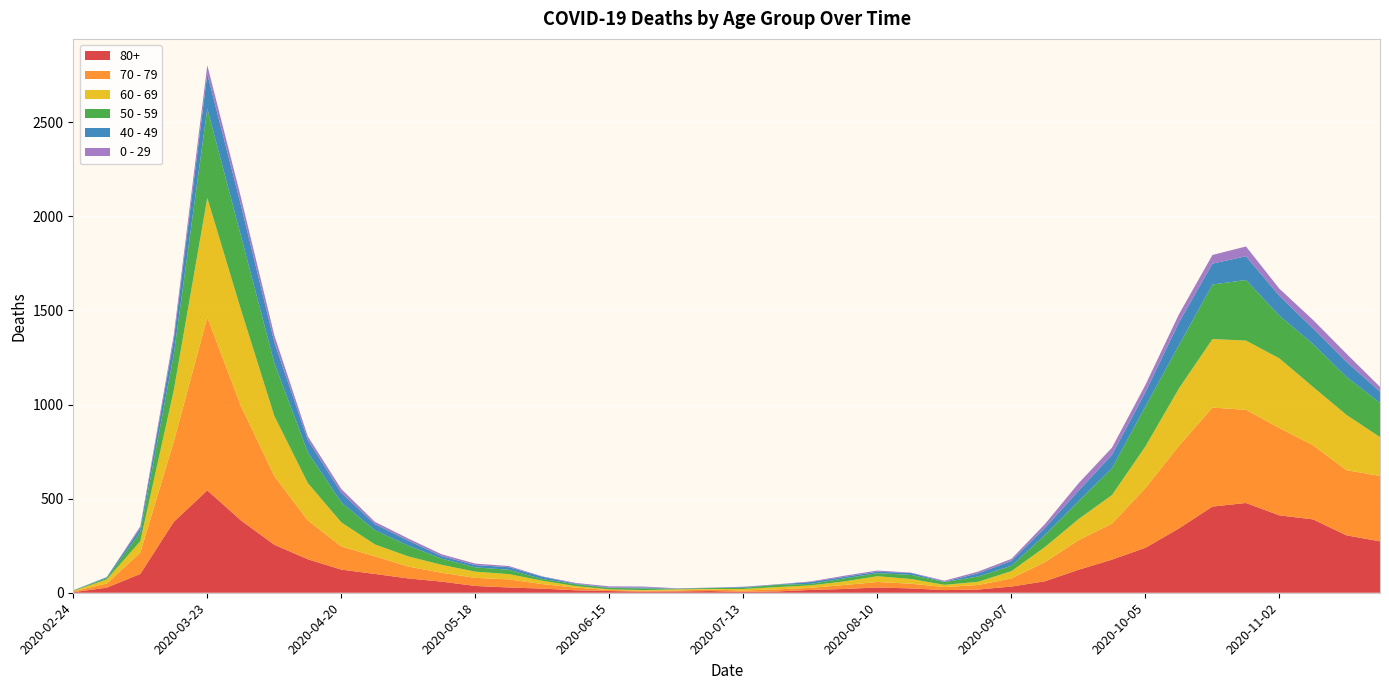

Reading right to left, extract all data points from this chart.

80+: 273	305	390	411	477	458	342	239	176	122	61	33	17	14	23	28	20	15	7	5	9	7	6	9	13	22	28	36	59	76	100	123	178	255	385	544	377	100	27	3
70 - 79: 348	346	394	464	495	526	439	318	191	157	102	43	24	16	25	29	21	11	11	7	8	5	5	6	14	24	43	43	47	63	94	123	206	365	608	920	427	113	22	4
60 - 69: 206	294	310	370	368	364	305	221	152	112	80	39	17	12	25	31	19	13	12	8	3	6	3	3	8	18	28	33	42	54	63	128	199	320	514	634	272	61	22	2
50 - 59: 182	202	228	227	322	290	230	212	142	95	64	28	28	15	22	16	16	8	12	6	5	3	9	8	10	9	23	23	33	57	75	106	163	281	392	475	190	48	7	3
40 - 49: 60	80	83	105	126	111	120	76	72	55	38	26	17	2	10	8	8	10	2	4	1	1	5	2	3	12	14	12	13	27	33	51	66	111	163	183	79	21	5	0
0 - 29: 25	43	45	38	52	46	44	39	38	40	20	11	9	5	2	6	6	3	1	2	1	2	5	6	4	2	6	8	10	11	12	20	19	36	42	47	25	10	0	1